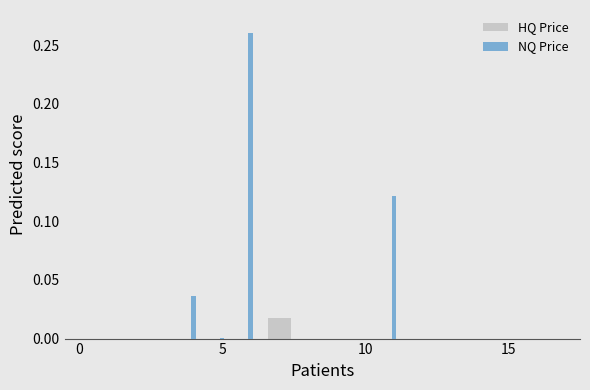

List the series in order of their overall mean, highest first.

NQ Price, HQ Price